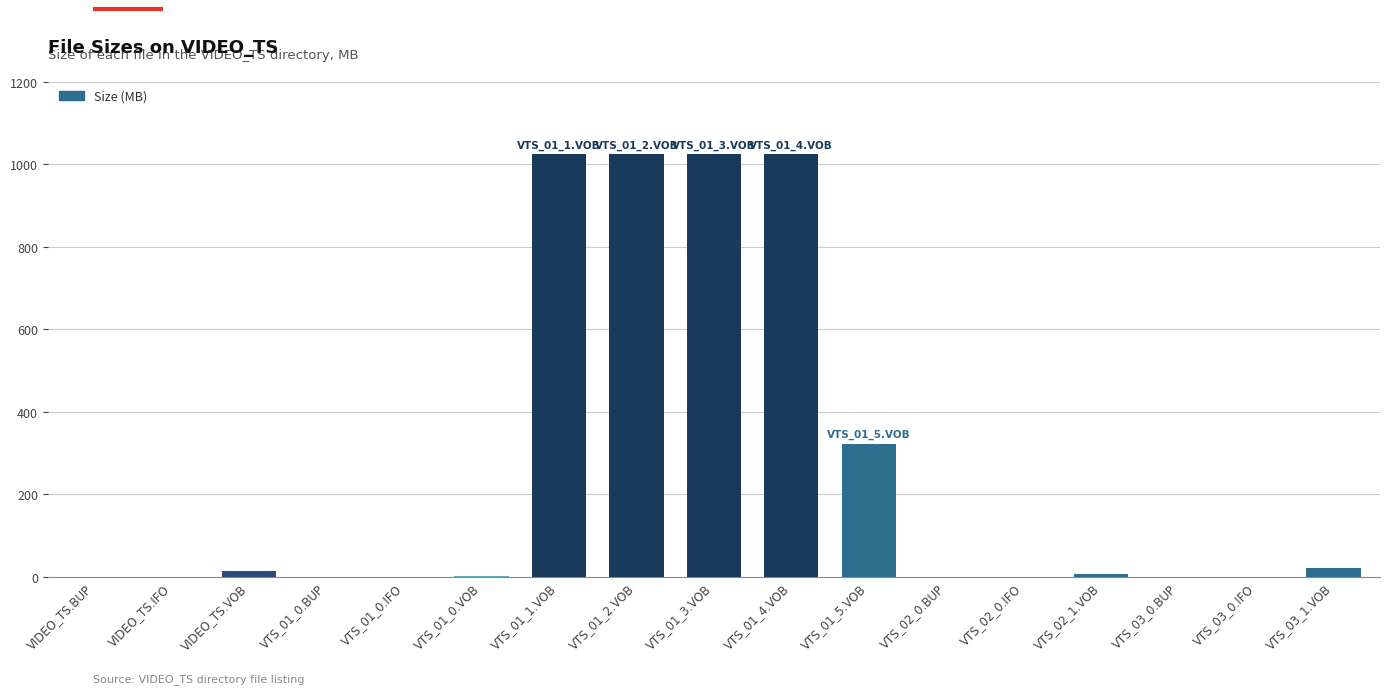

True or false: the data shows 0.0 at VIDEO_TS.IFO.

True